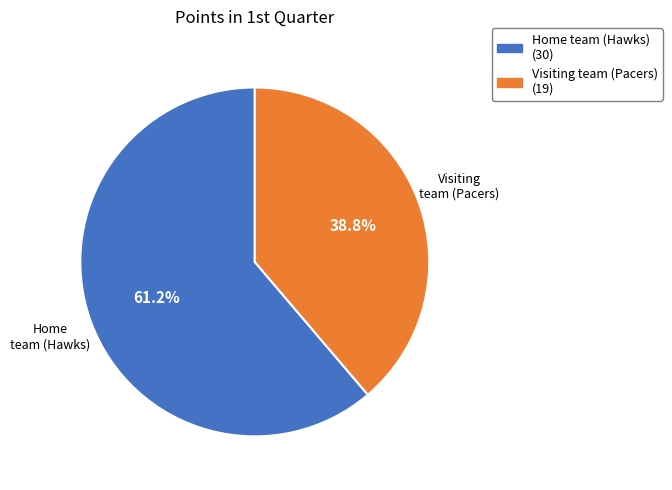

Is the sum of Visiting team (Pacers) and Home team (Hawks) greater than half?

Yes